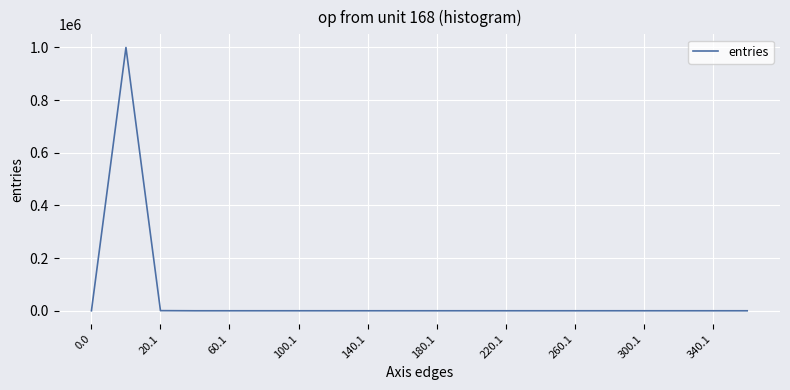

How many distinct data groups are displayed?

1